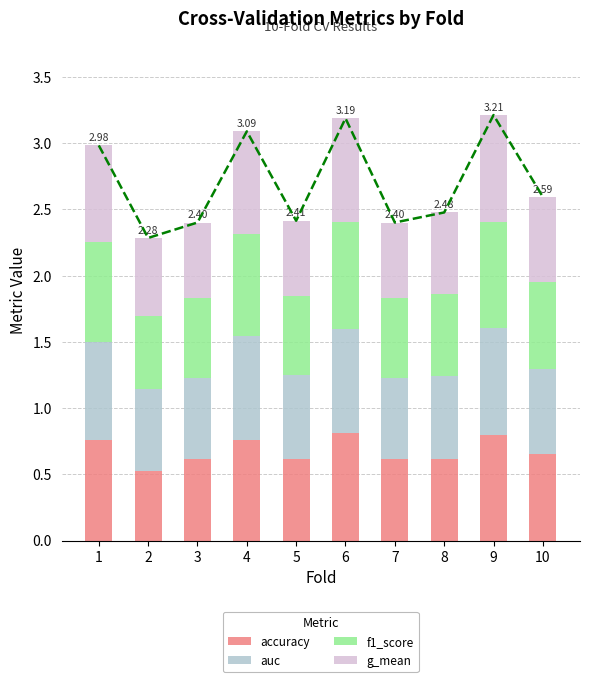

Between 4 and 7, which series saw the biggest shift?

g_mean